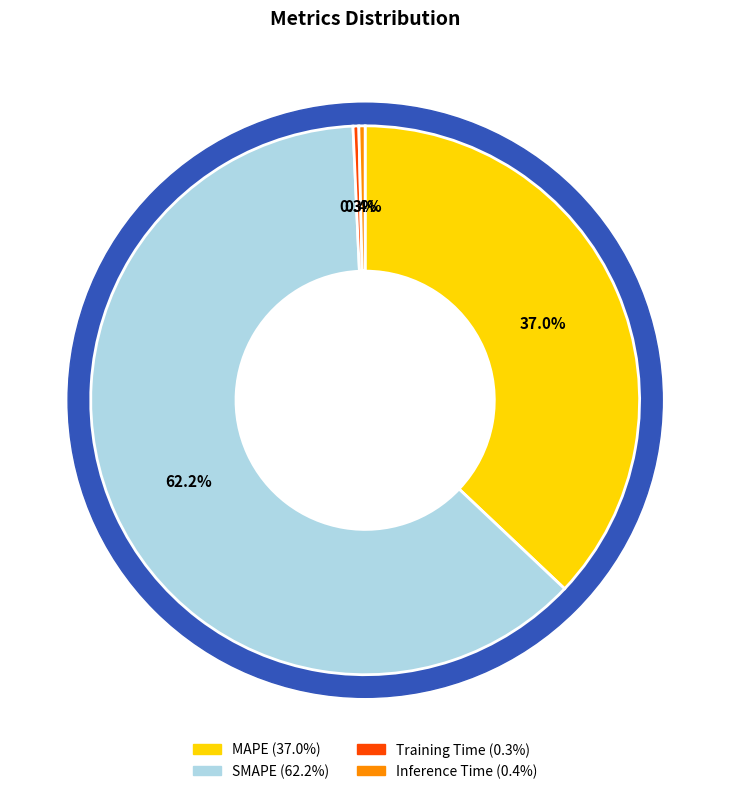

To the nearest percent, what percentage of the pie is SMAPE?

62%